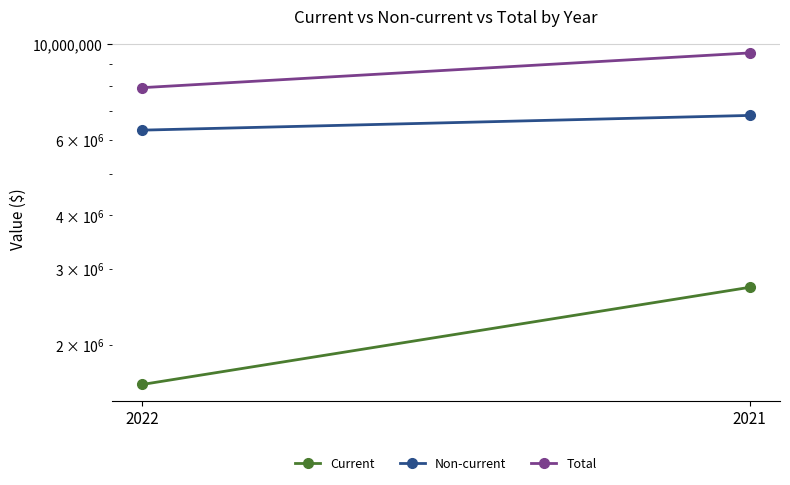

At 2022, list the series in order from smallest to largest.

Current, Non-current, Total